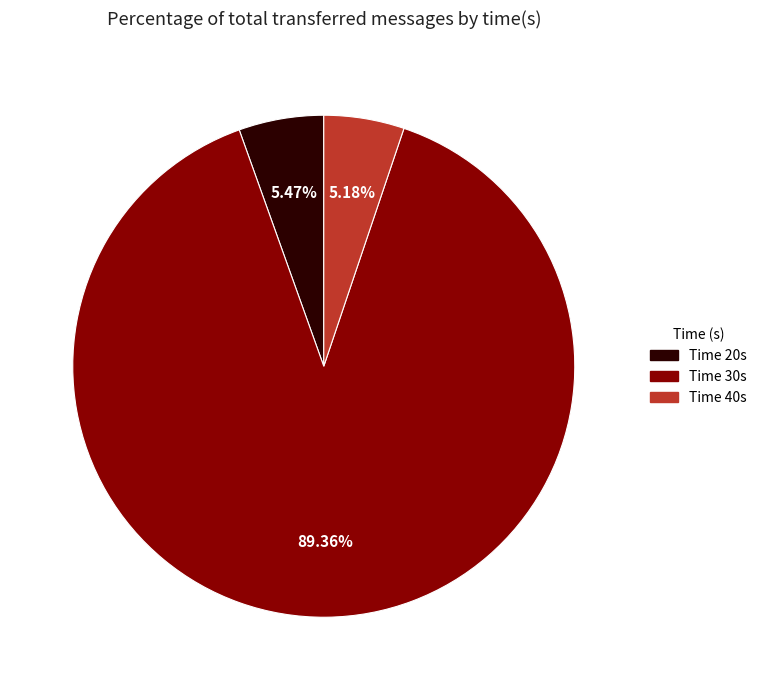

Does any single category account for the majority?

Yes